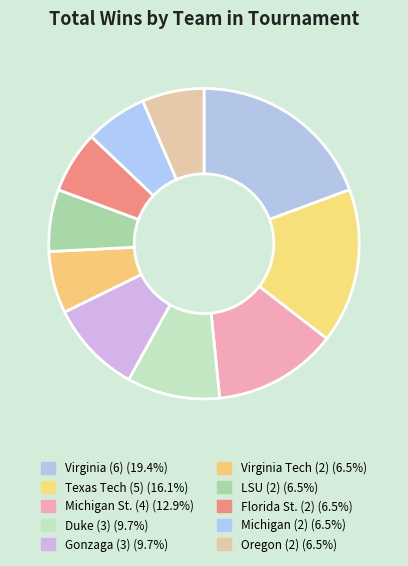

Does Texas Tech (5) account for over 50% of the chart?

No